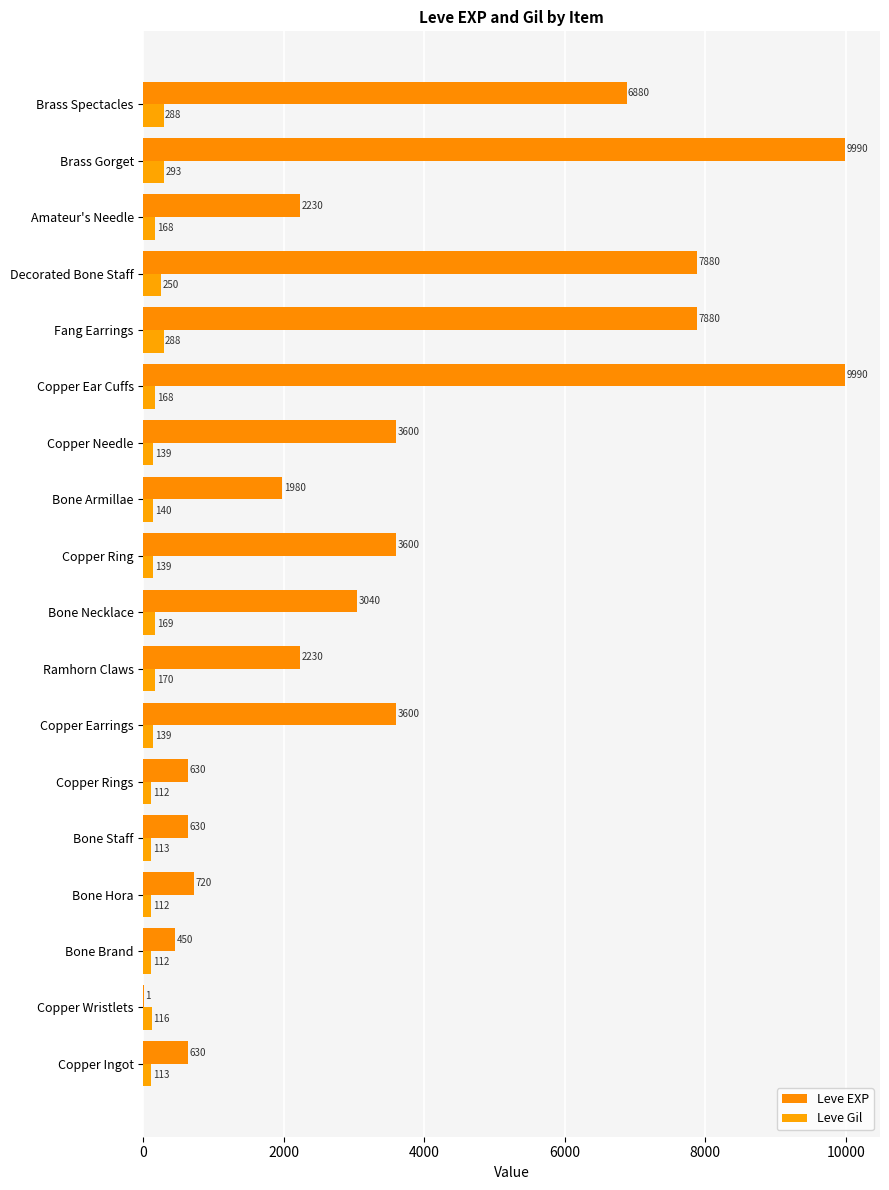

Count the number of data series in this chart.

2